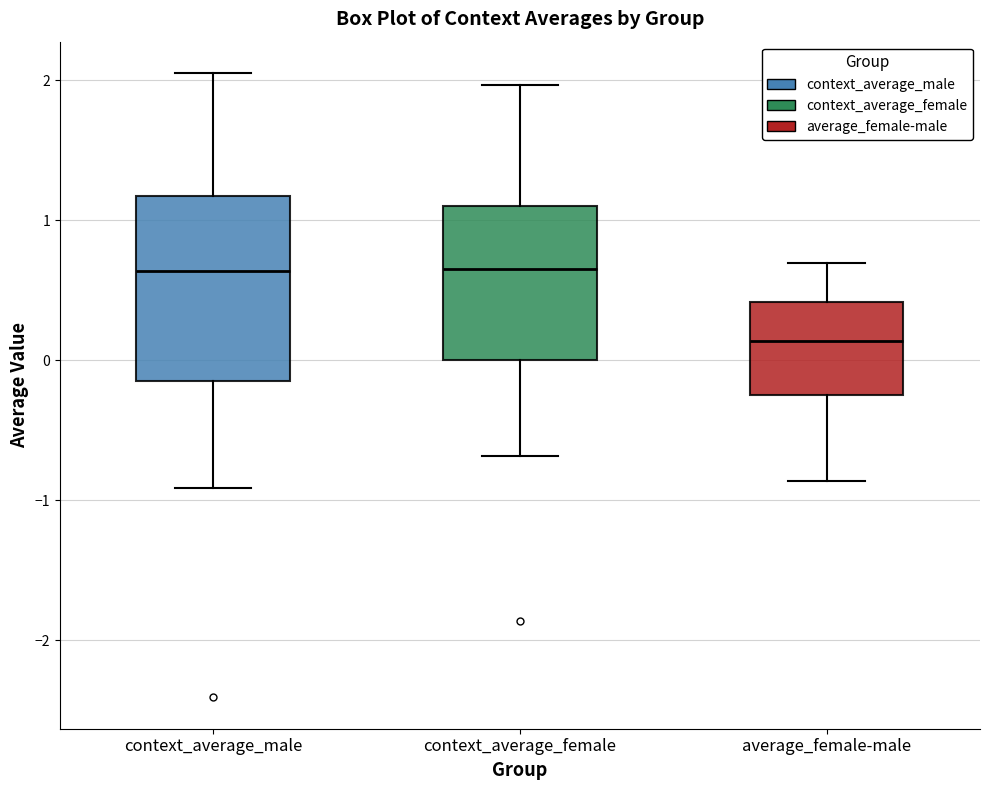

Where is the upper edge of the box for context_average_male on the y-axis? The values are not printed on the chart, so give them approximately, as read against the axis.

1.2